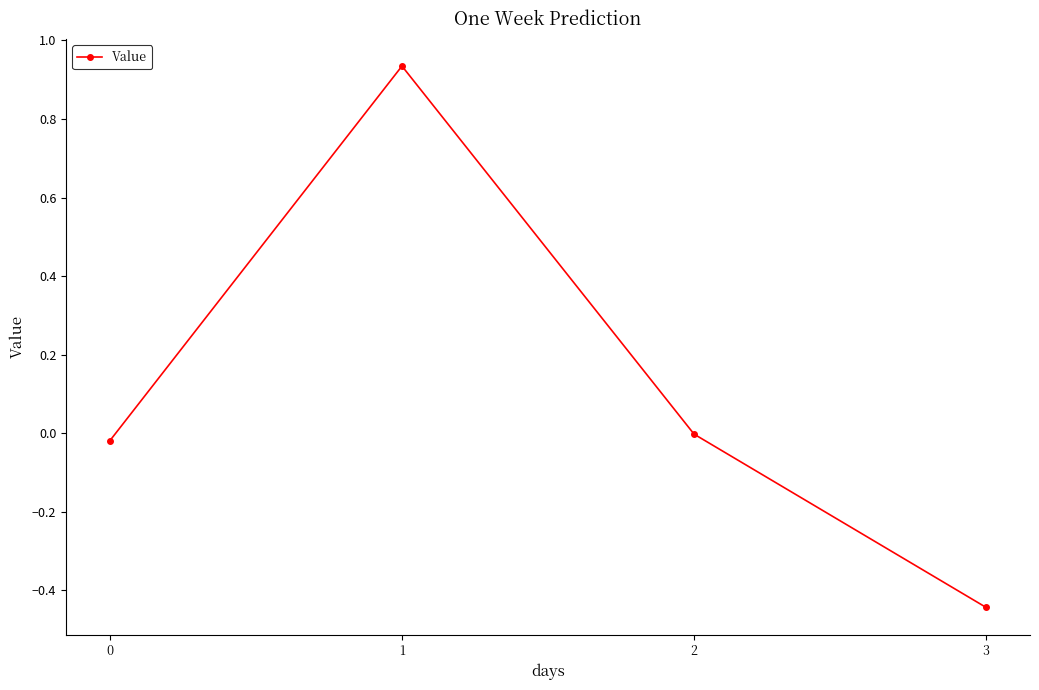

How many categories are shown in the chart?

4